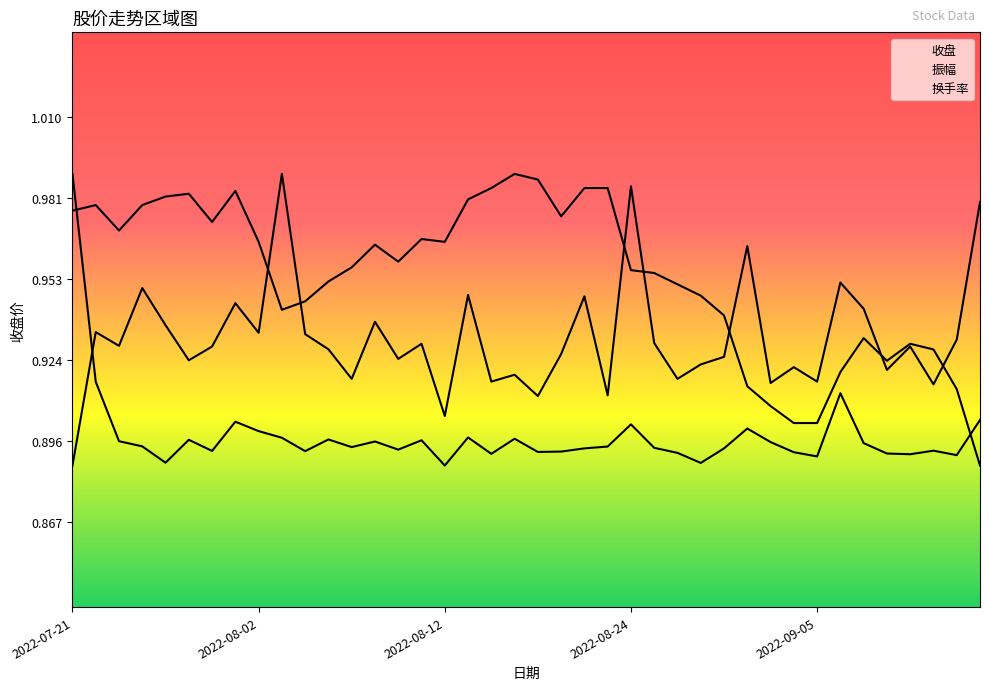

Which series changed the most between 24 and 33?

收盘